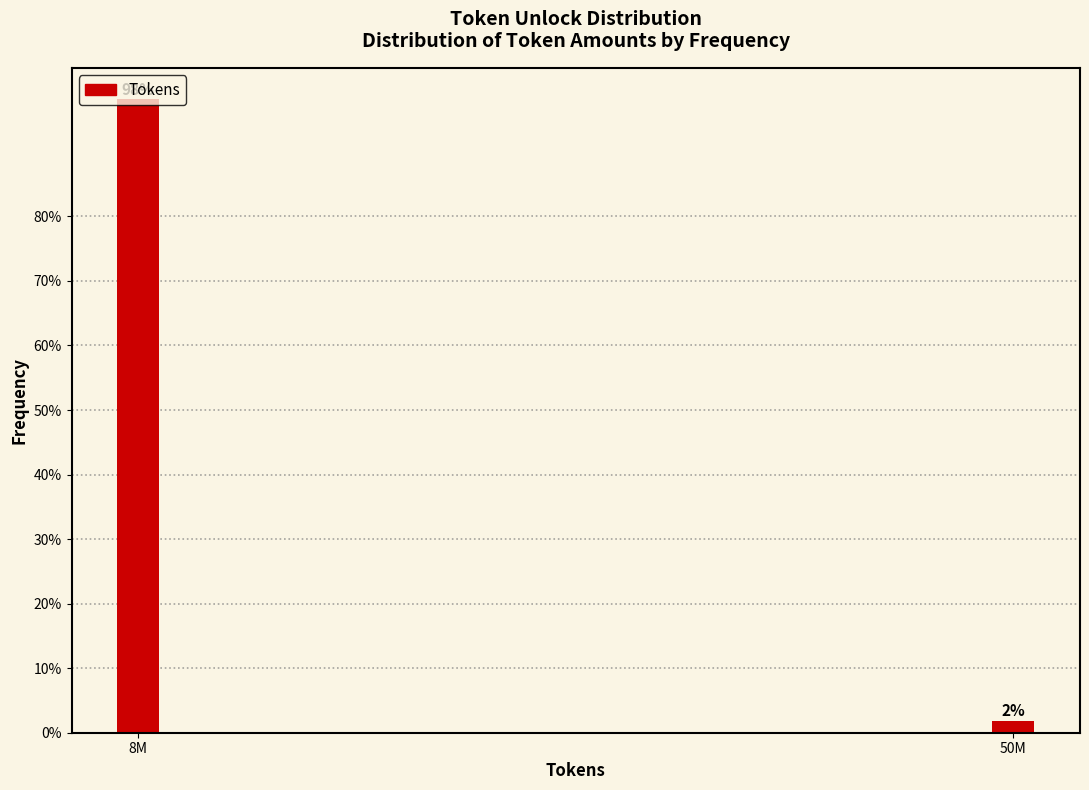

Rank the categories by value from highest to lowest.

8M, 50M